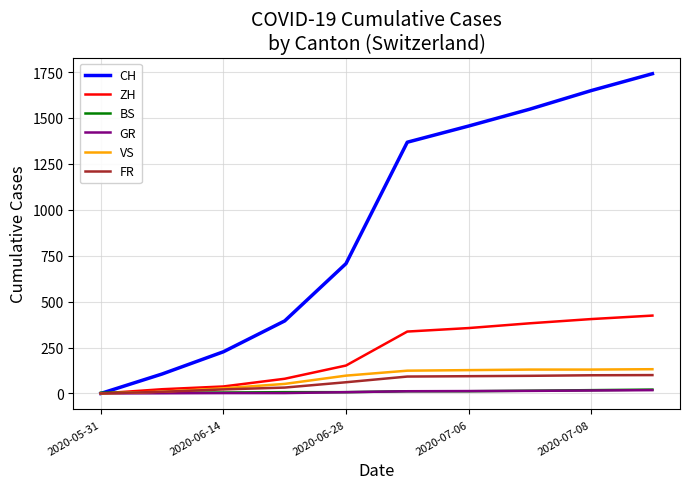

Which series has the largest range (max minus min)?

CH